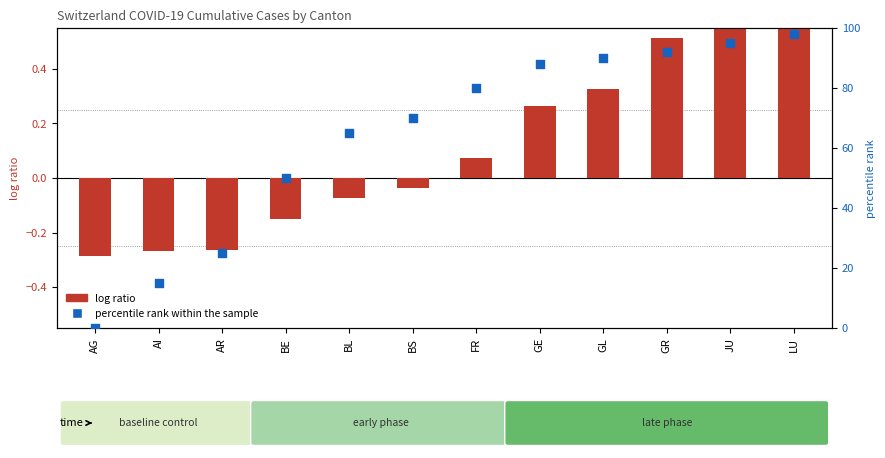

Which series reaches the minimum Y coordinate?

log ratio